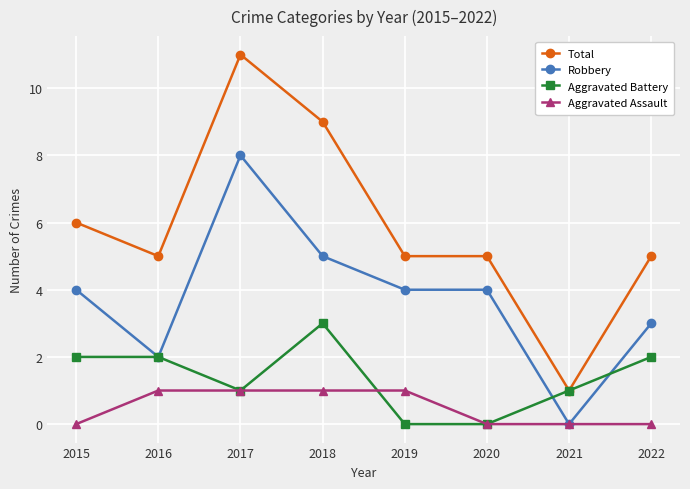

List the series in order of their overall mean, highest first.

Total, Robbery, Aggravated Battery, Aggravated Assault